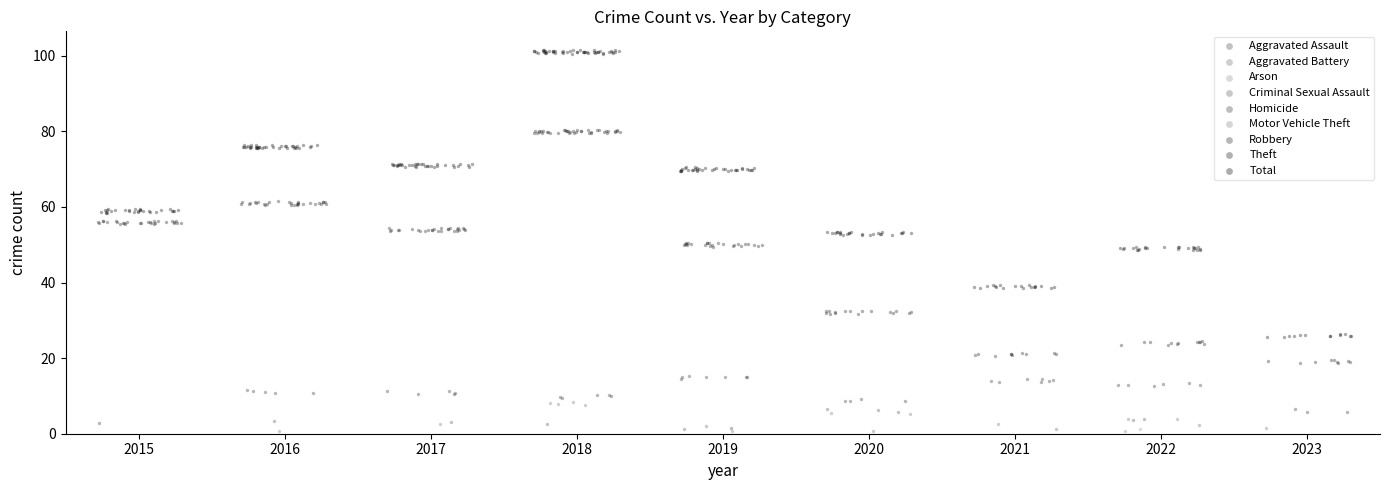

What are all the series names shown in the legend?

Aggravated Assault, Aggravated Battery, Arson, Criminal Sexual Assault, Homicide, Motor Vehicle Theft, Robbery, Theft, Total